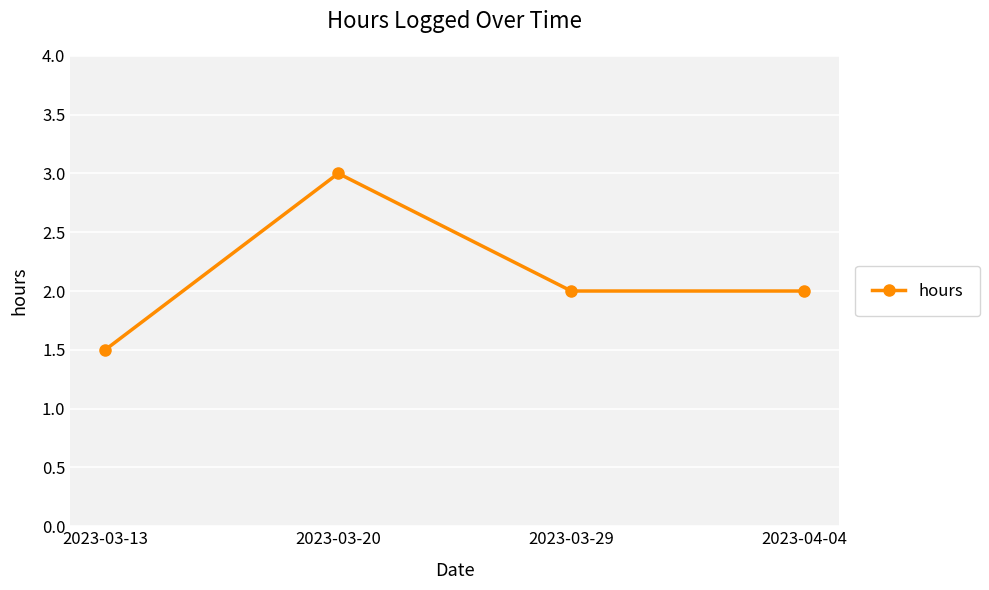

True or false: the data shows 0.9 at 2023-03-13.

False